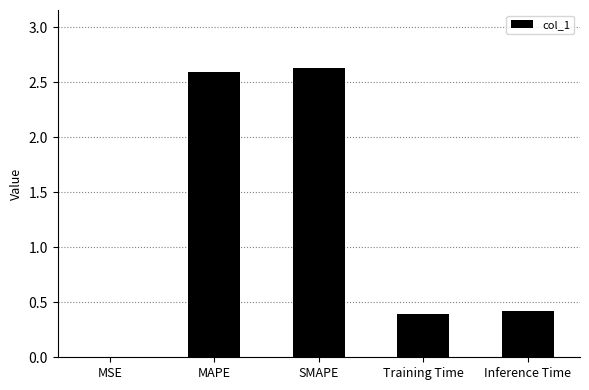

True or false: the data shows 0.6 at MAPE.

False